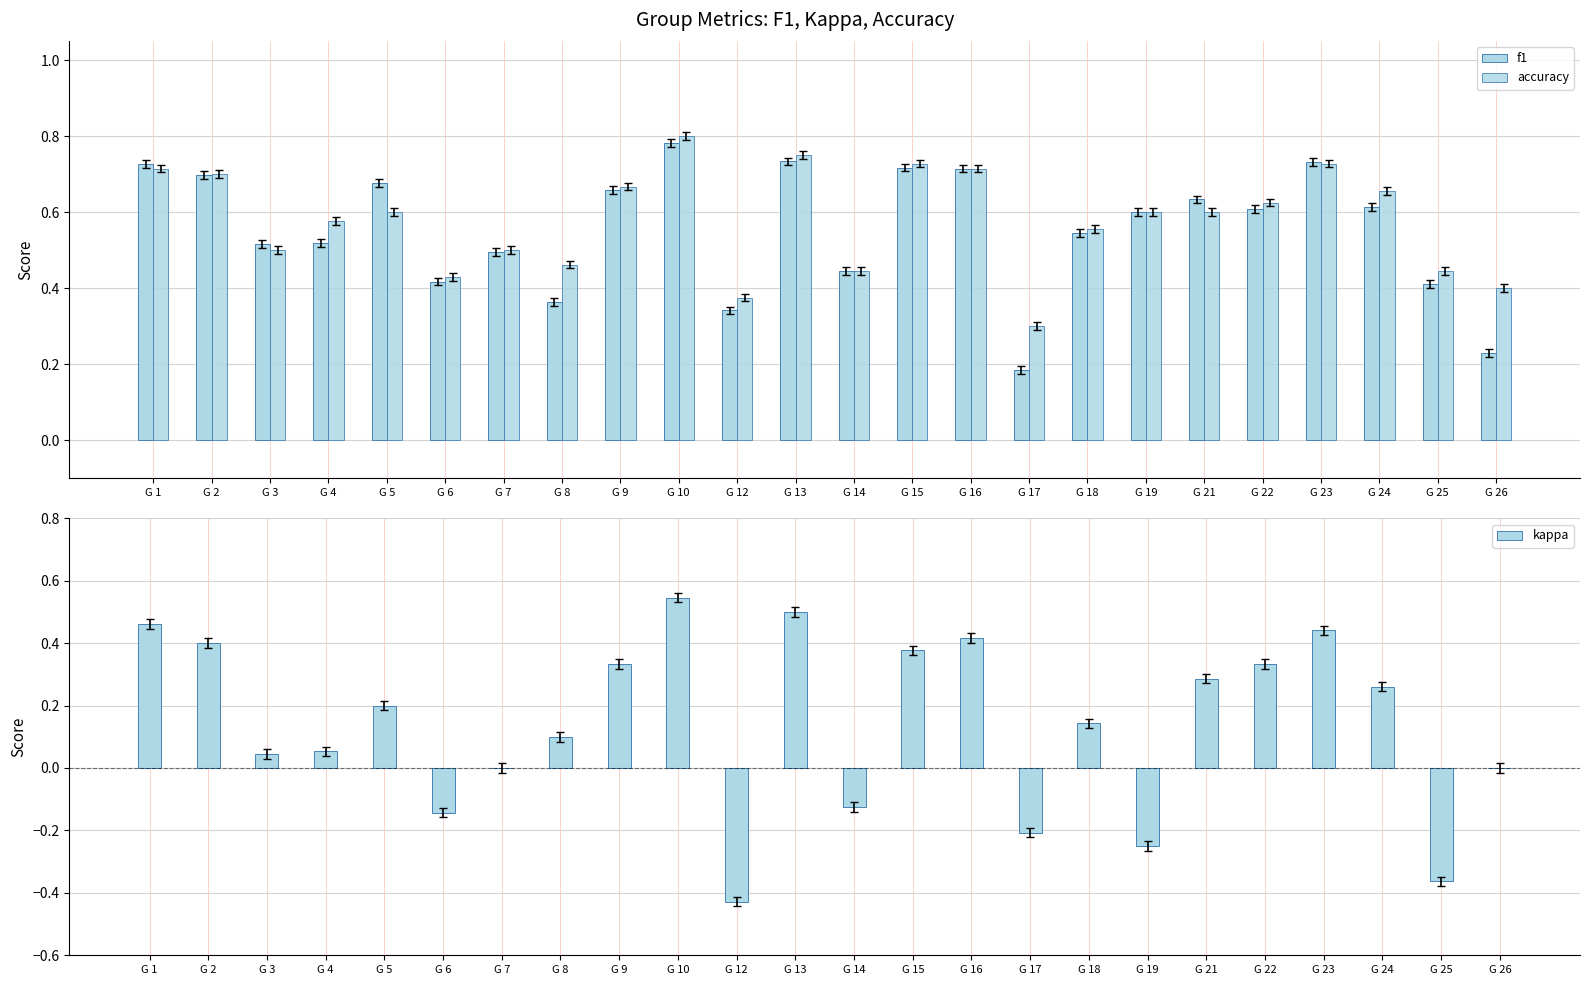

The value of kappa at G 7 is 0.0. True or false?

True